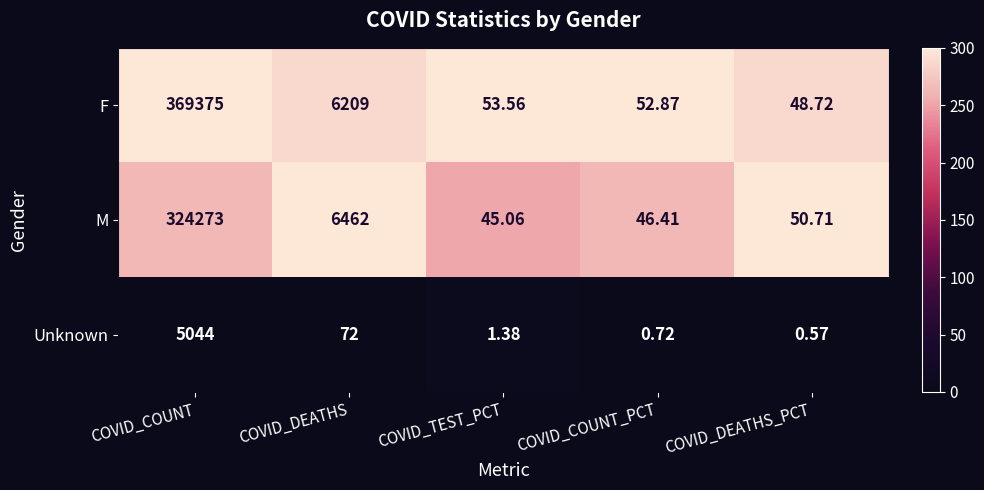

Between COVID_COUNT and COVID_COUNT_PCT, which series saw the biggest shift?

F